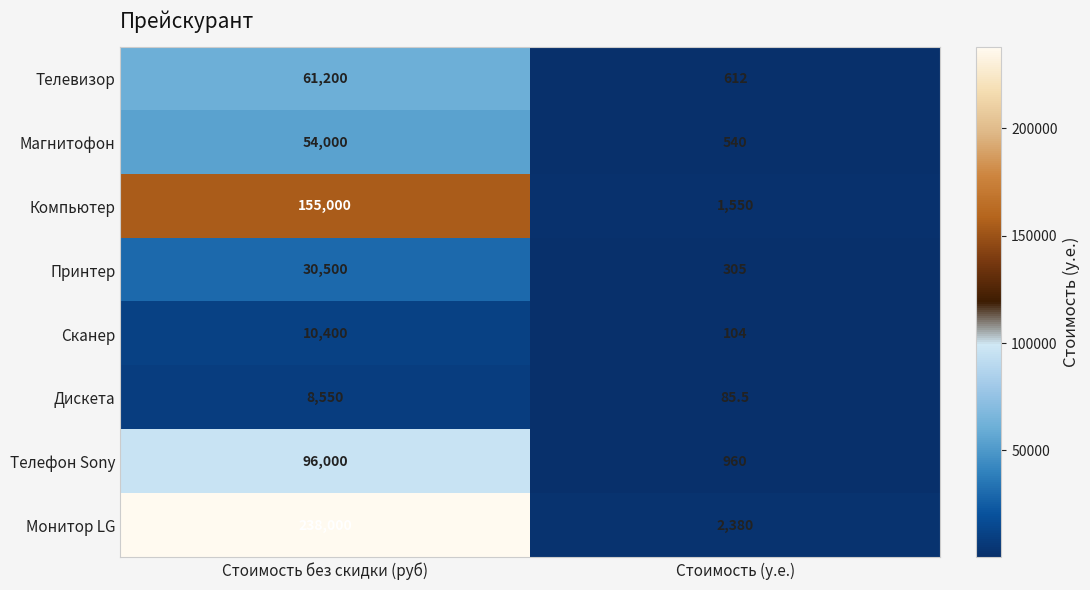

What is the sum of the Магнитофон values at Стоимость без скидки (руб) and Стоимость (у.е.)?

54540.0